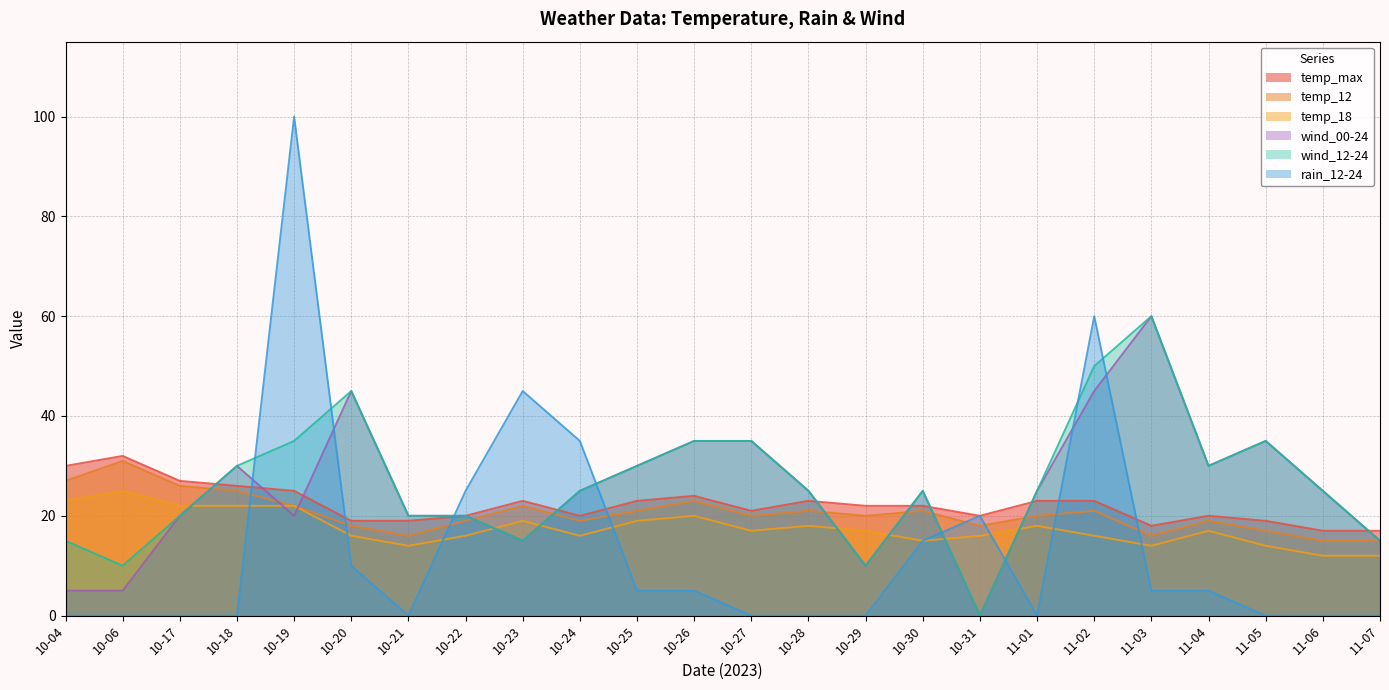

At which category does temp_18 reach its first local peak?

10-06